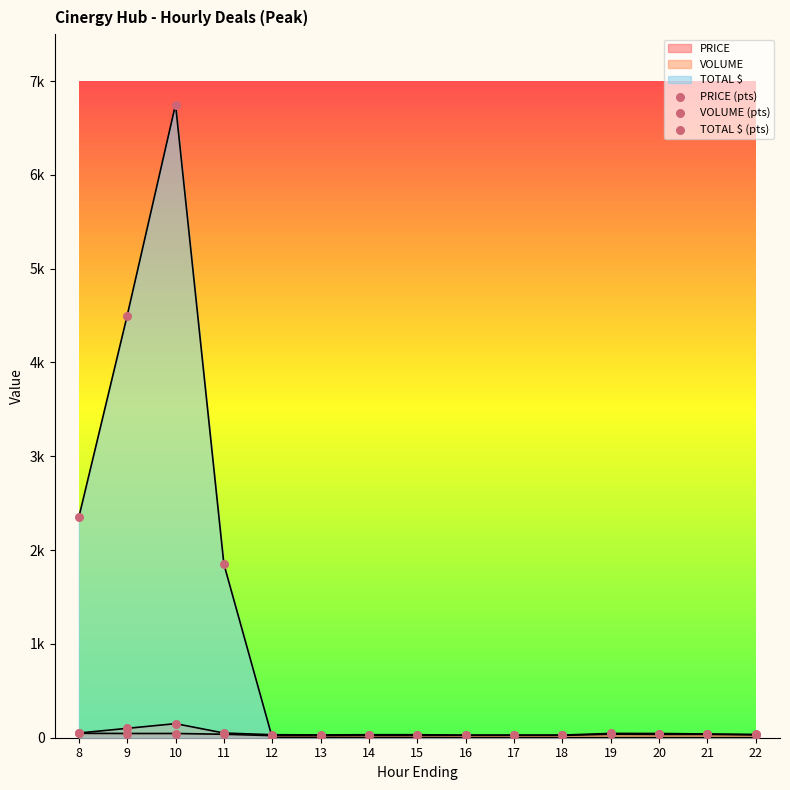

Which series contains the highest Y value?

TOTAL $